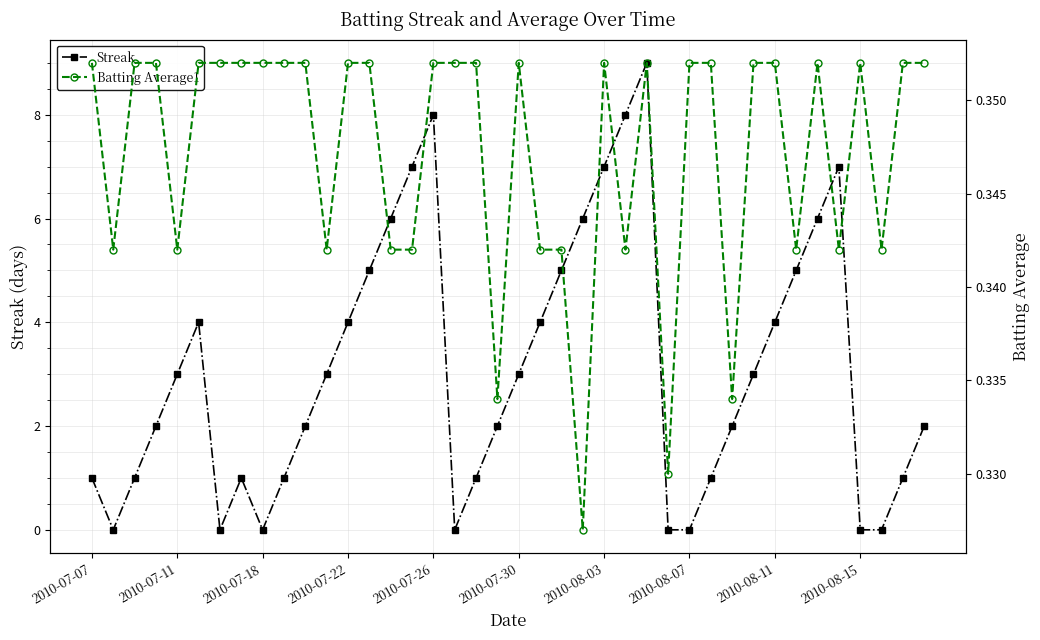

What is the total value across all series at 39?

2.4